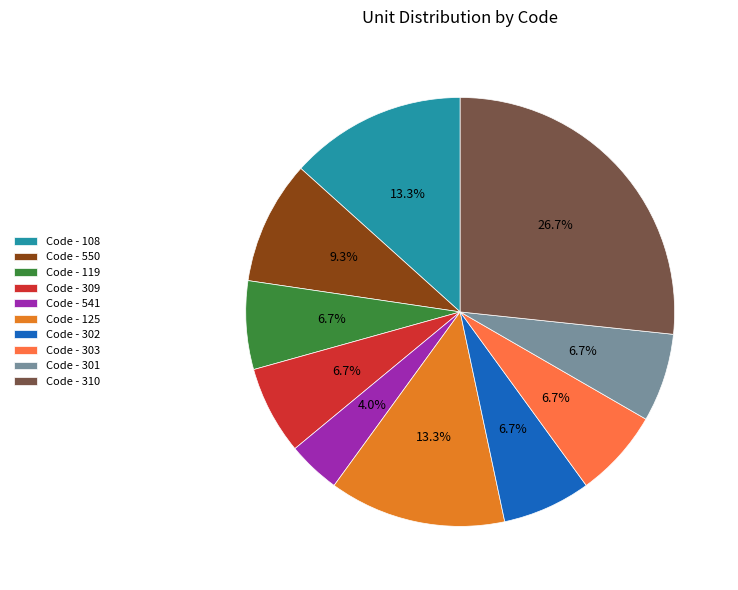

Which category has the smallest portion of the pie?

Code - 541